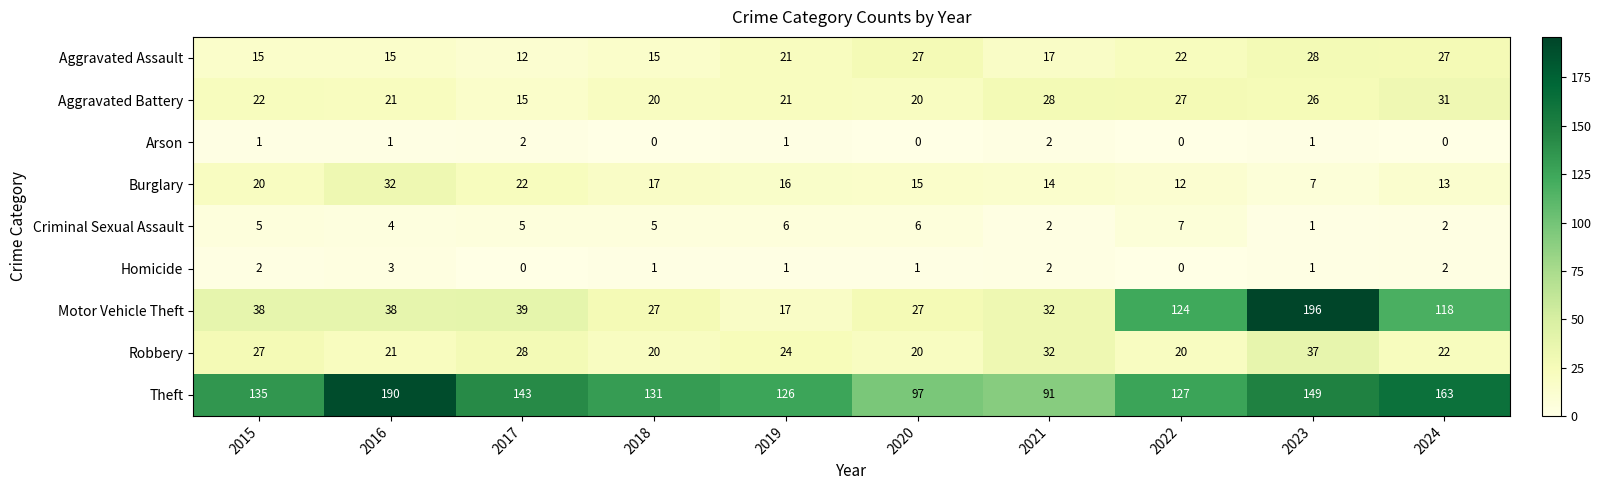

Read the Motor Vehicle Theft value at 2023.

196